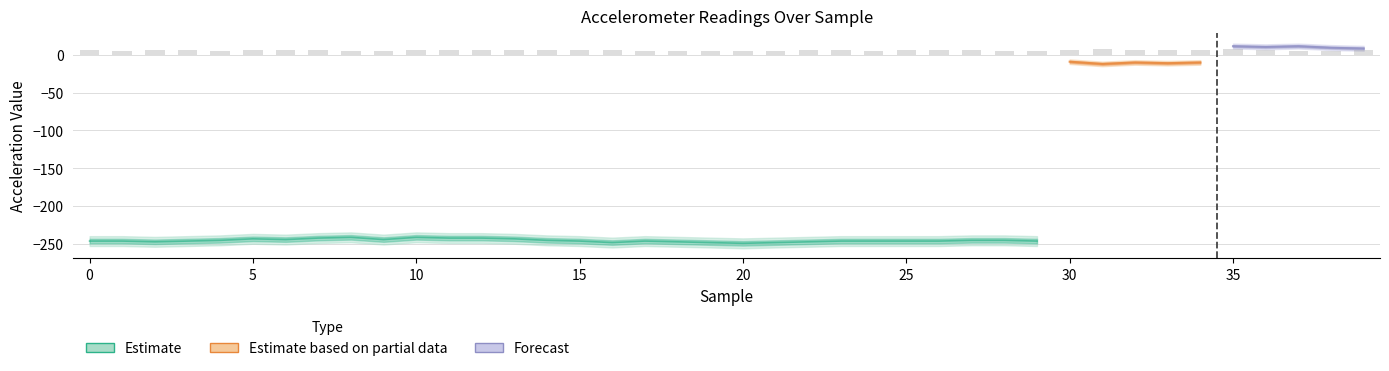

How many groups of bars are there?

40